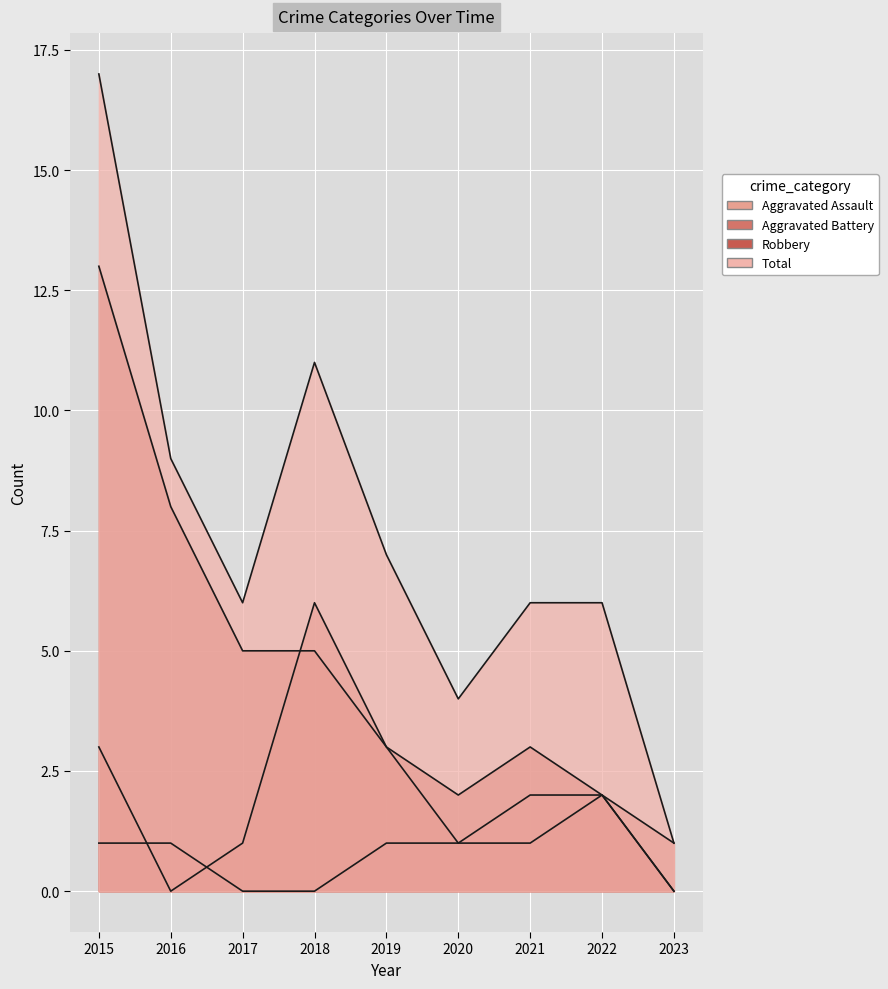

The value of Robbery at 2020 is 3. True or false?

False